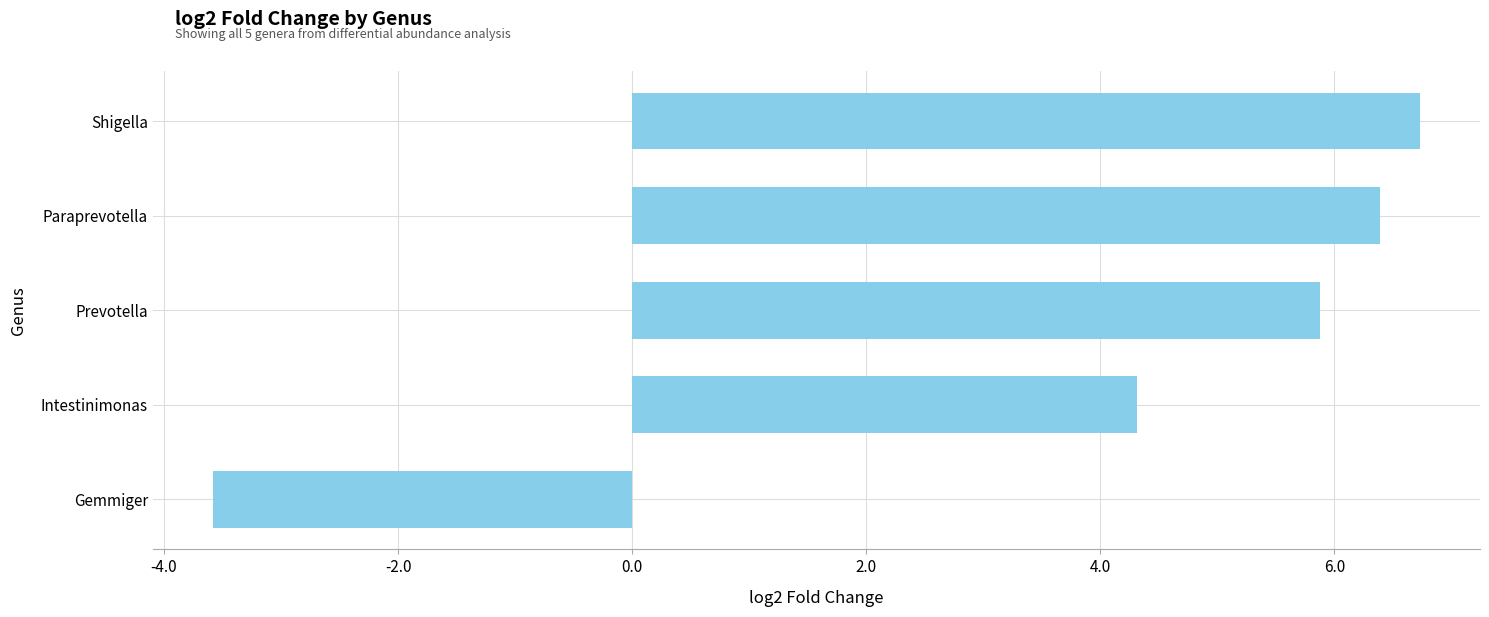

Rank the categories by value from lowest to highest.

Gemmiger, Intestinimonas, Prevotella, Paraprevotella, Shigella